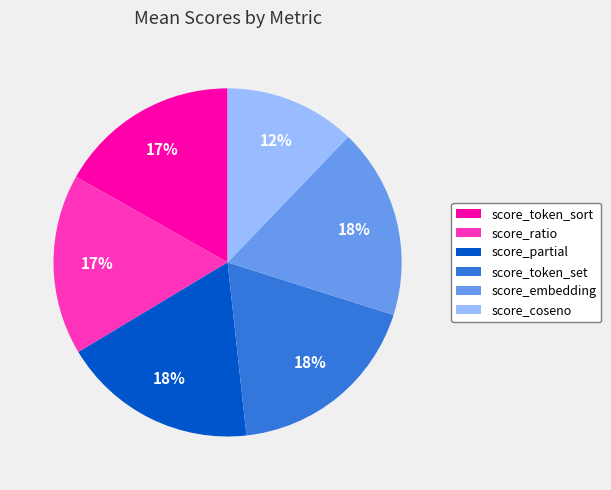

Do score_embedding and score_partial together represent more than half of the pie?

No